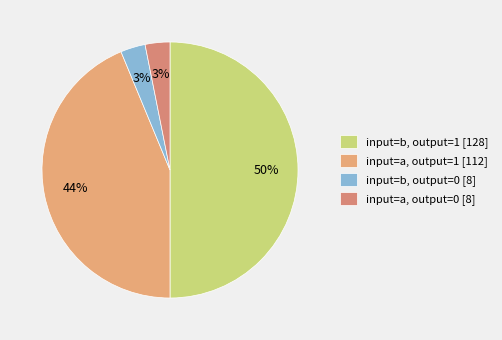

How many segments does this pie chart have?

4